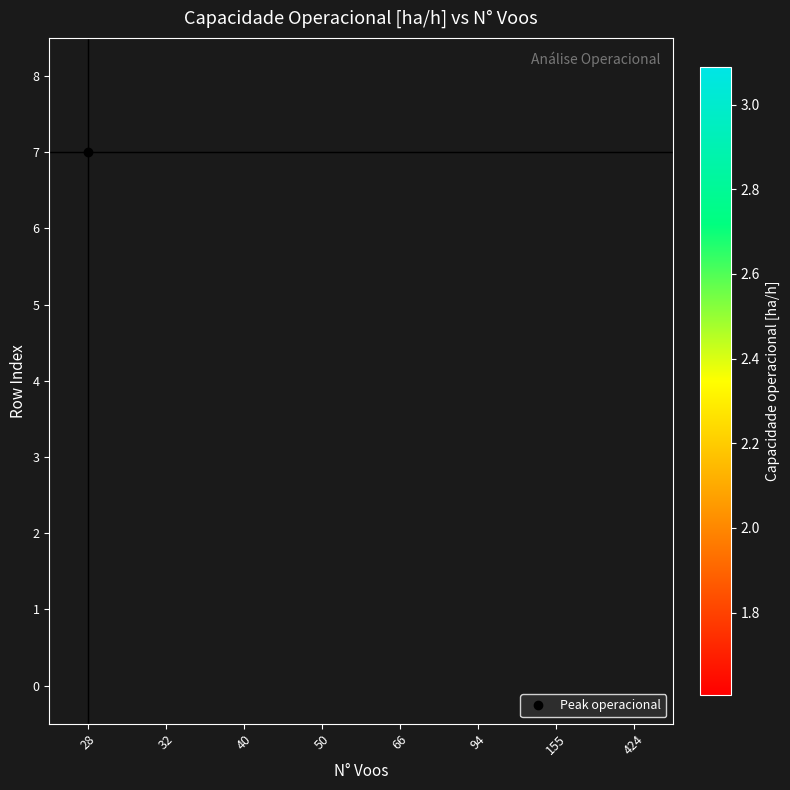

List the series in order of their overall mean, highest first.

0, 1, 2, 3, 4, 5, 6, 7, 8